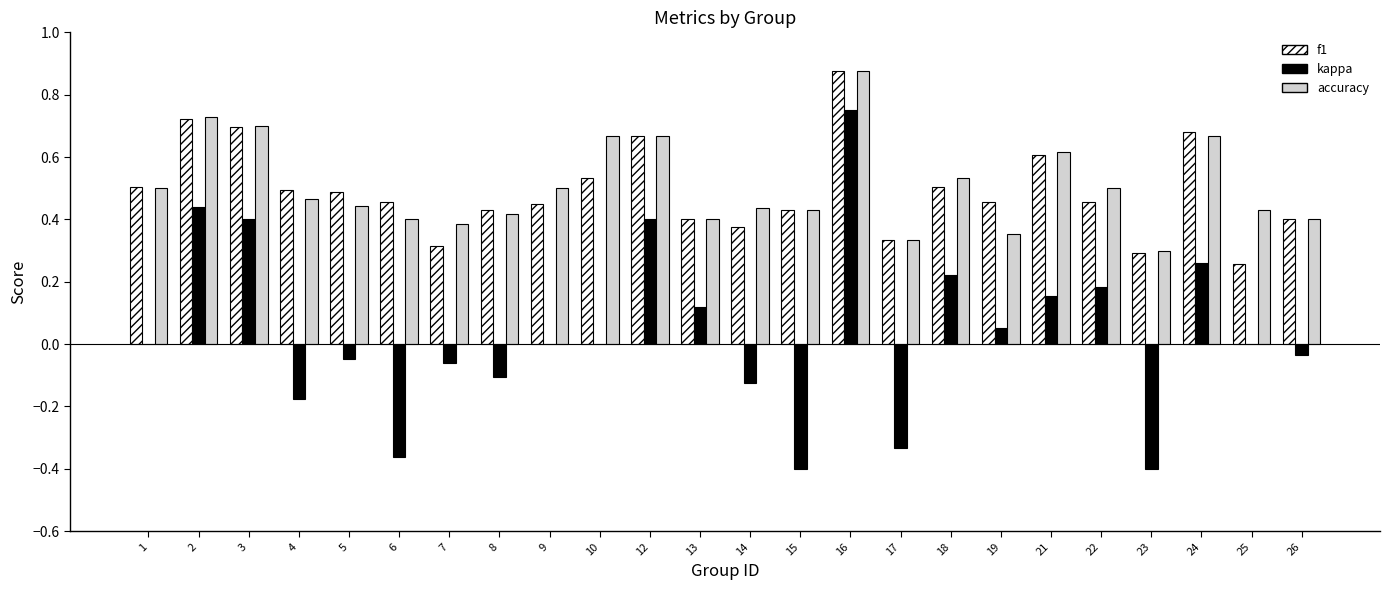

What is the sum of all accuracy values?

12.1